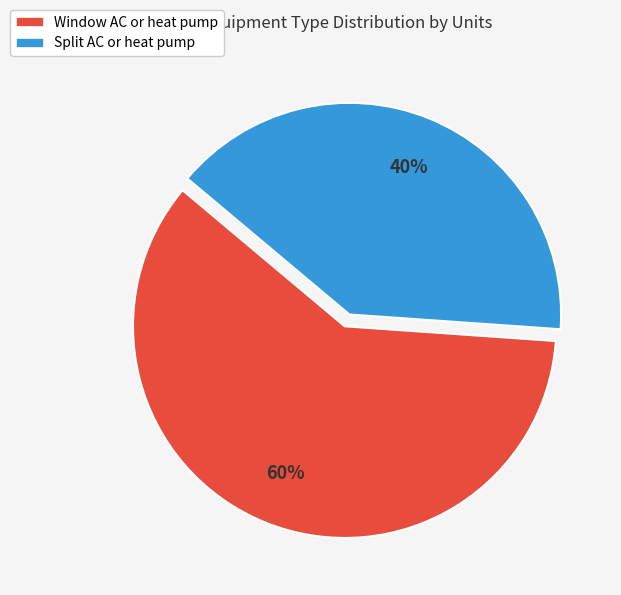

True or false: Window AC or heat pump accounts for 60% of the total.

True